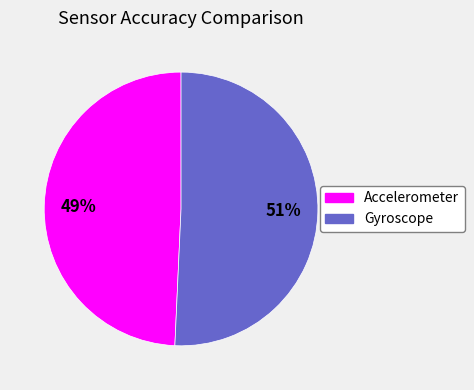

Rank the categories by value from lowest to highest.

Accelerometer, Gyroscope